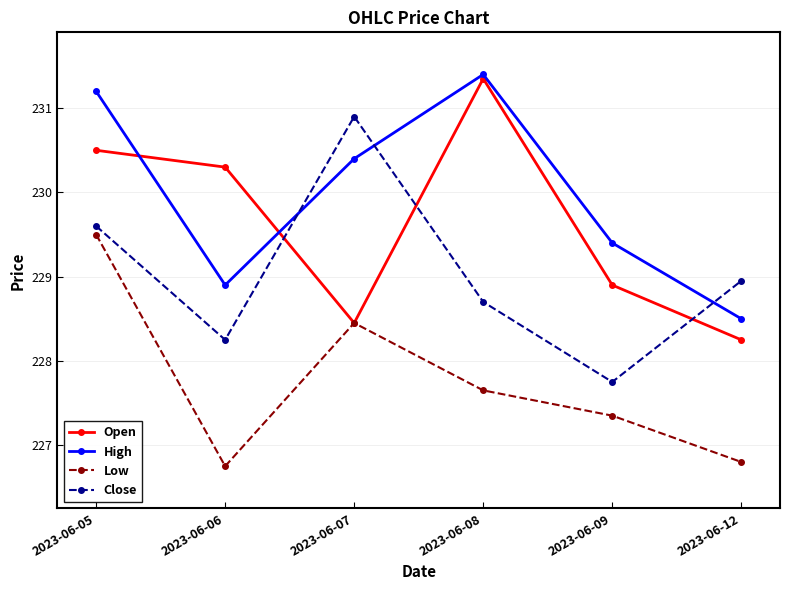

What is the difference between the highest and lowest values at 2023-06-05?

1.7